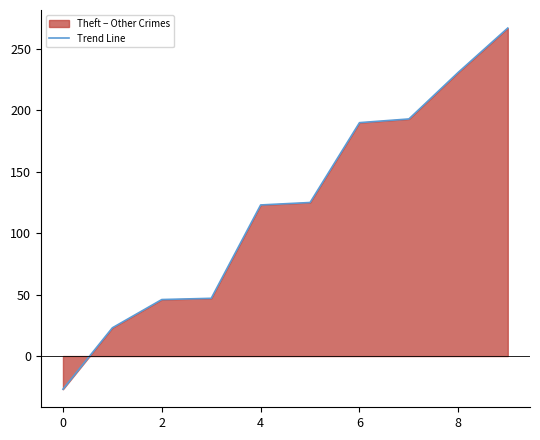

True or false: the data has more than 0 interior local peaks.

False